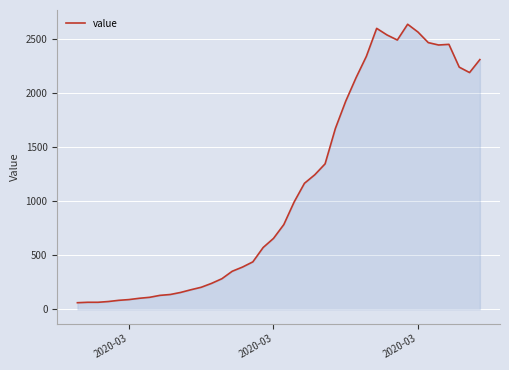

What is the minimum value shown in the chart?

61